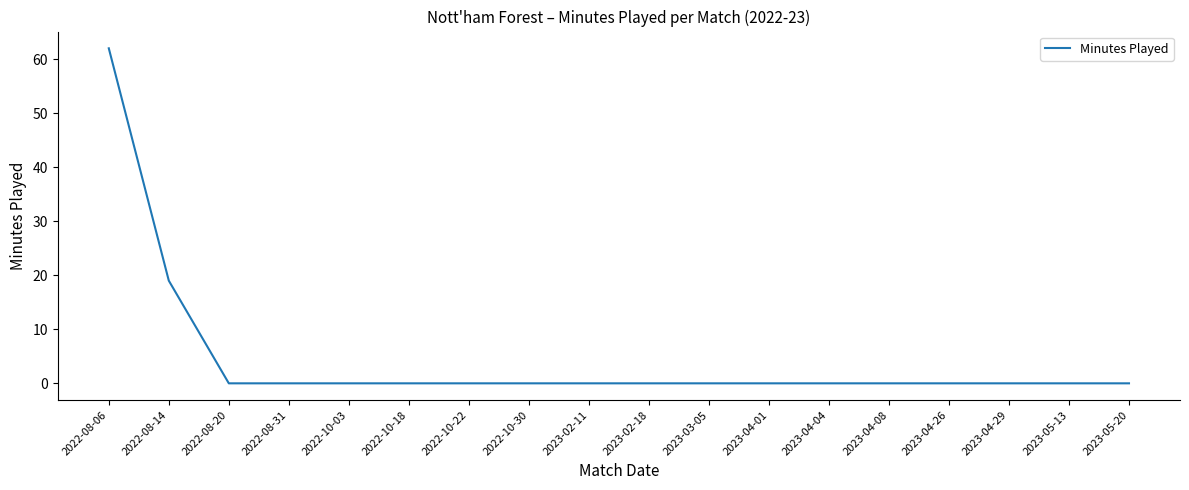

Reading right to left, transcribe all the data shown in this chart.

2023-05-20=0	2023-05-13=0	2023-04-29=0	2023-04-26=0	2023-04-08=0	2023-04-04=0	2023-04-01=0	2023-03-05=0	2023-02-18=0	2023-02-11=0	2022-10-30=0	2022-10-22=0	2022-10-18=0	2022-10-03=0	2022-08-31=0	2022-08-20=0	2022-08-14=19	2022-08-06=62